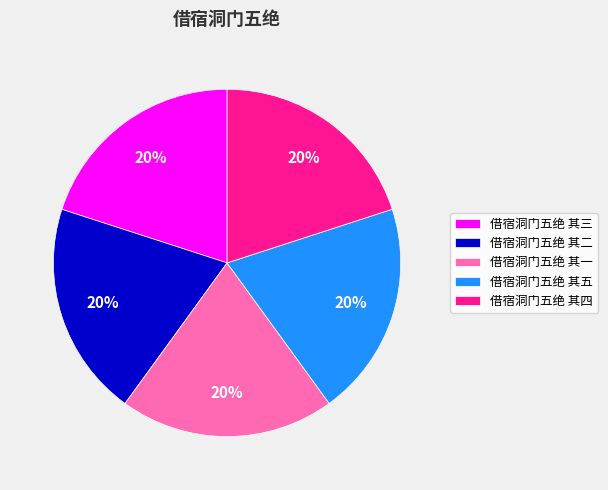

How many segments does this pie chart have?

5